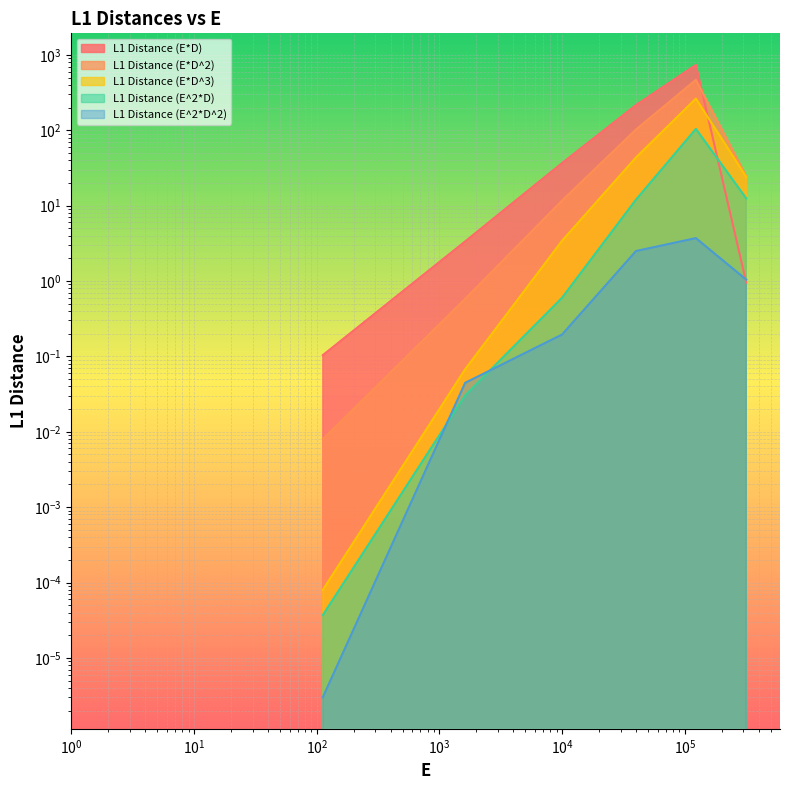

Is the value of L1 Distance (E*D) at 9984 greater than the value of L1 Distance (E*D^2) at 316932?

Yes